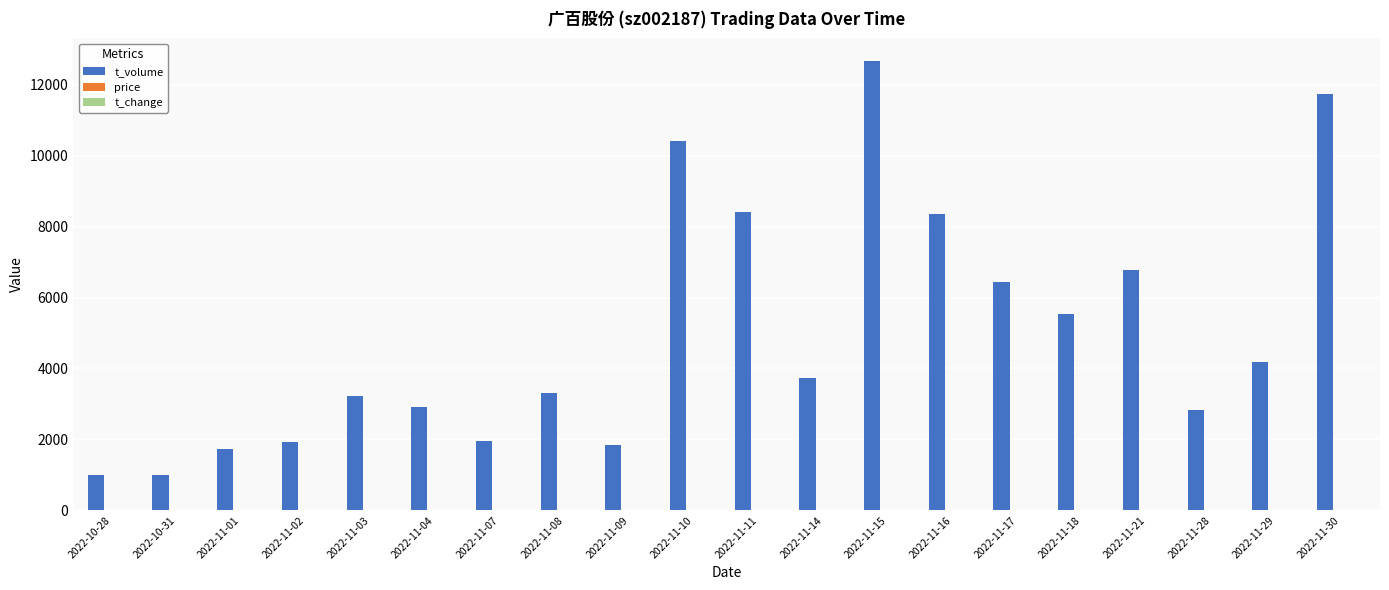

Which series has the largest range (max minus min)?

t_volume